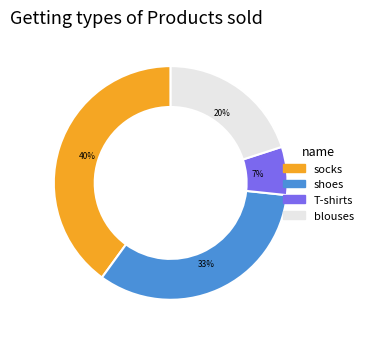

Count the number of slices in the pie.

4